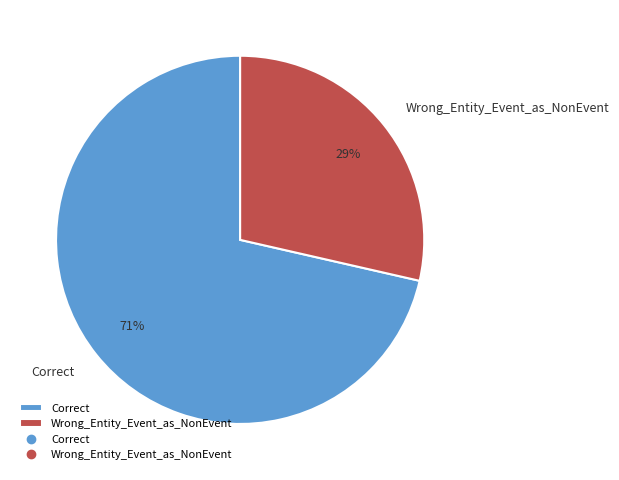

Is the sum of Wrong_Entity_Event_as_NonEvent and Correct greater than half?

Yes